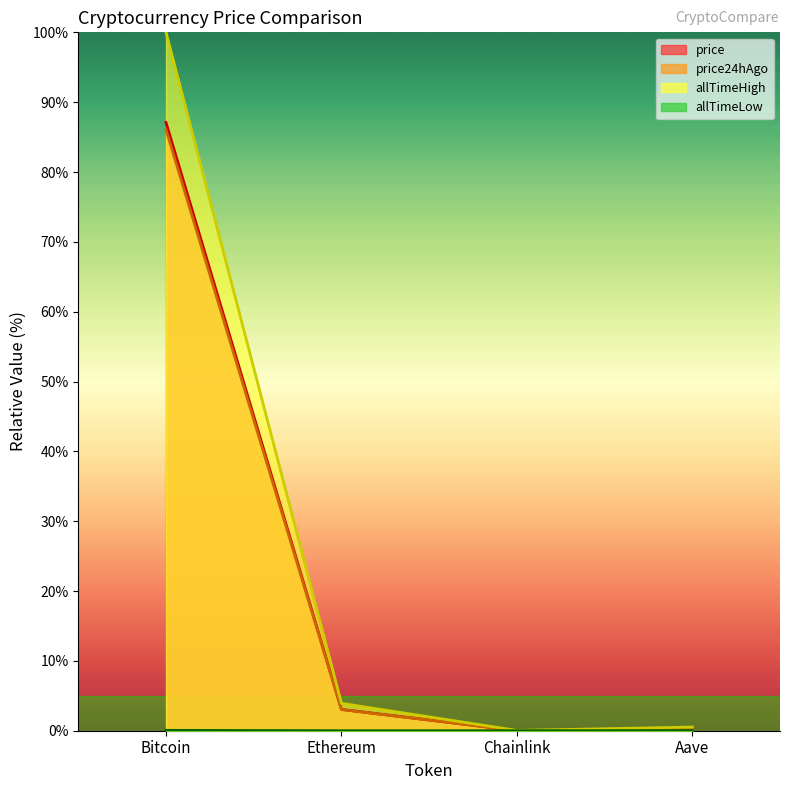

Where is the first local minimum for allTimeLow?

Chainlink